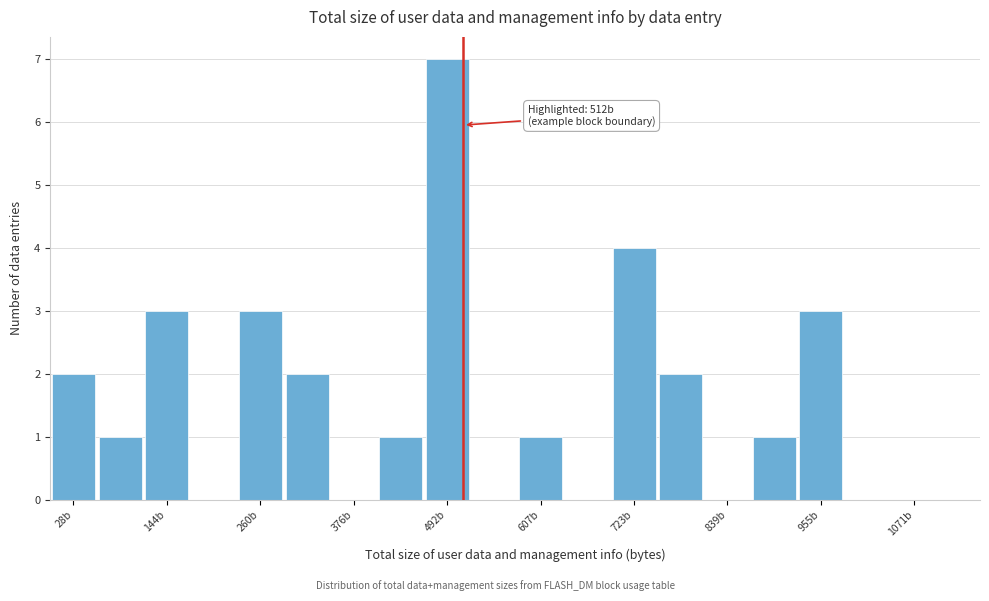

Around what value on the x-axis is the tallest bar? Give the approximate position of its centre, as read against the axis.

500